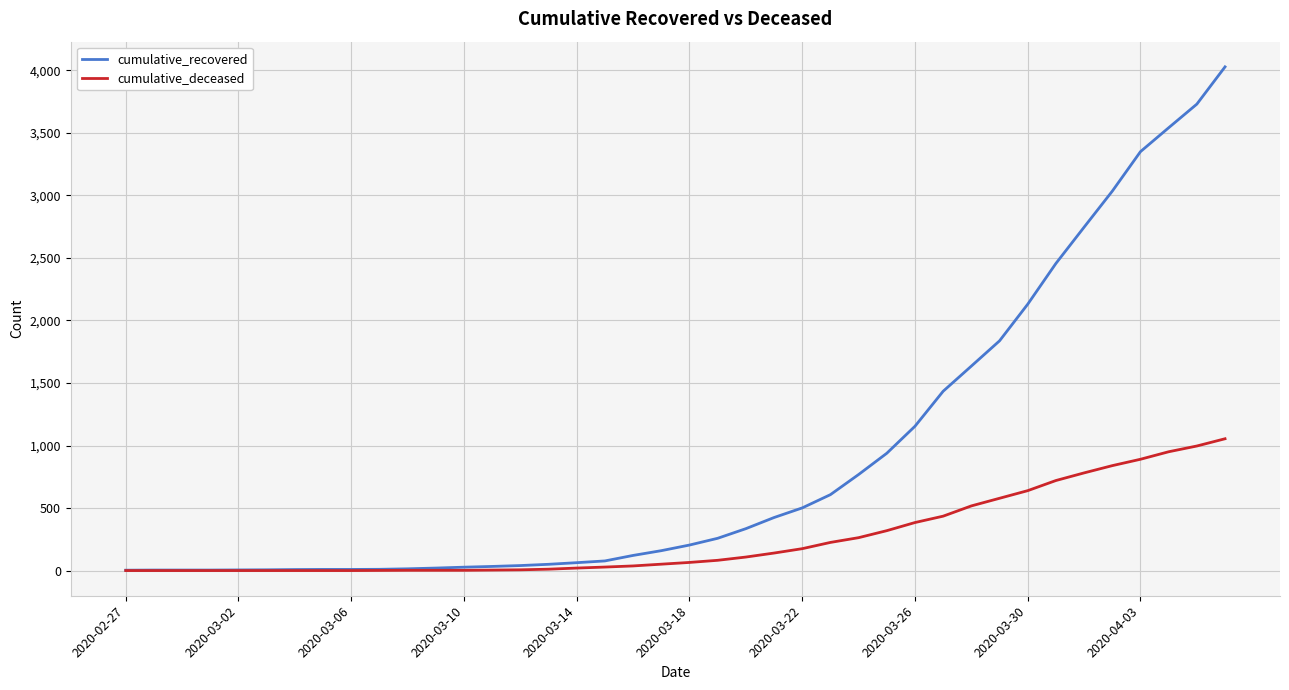

What is the highest value of the cumulative_recovered series?

4028